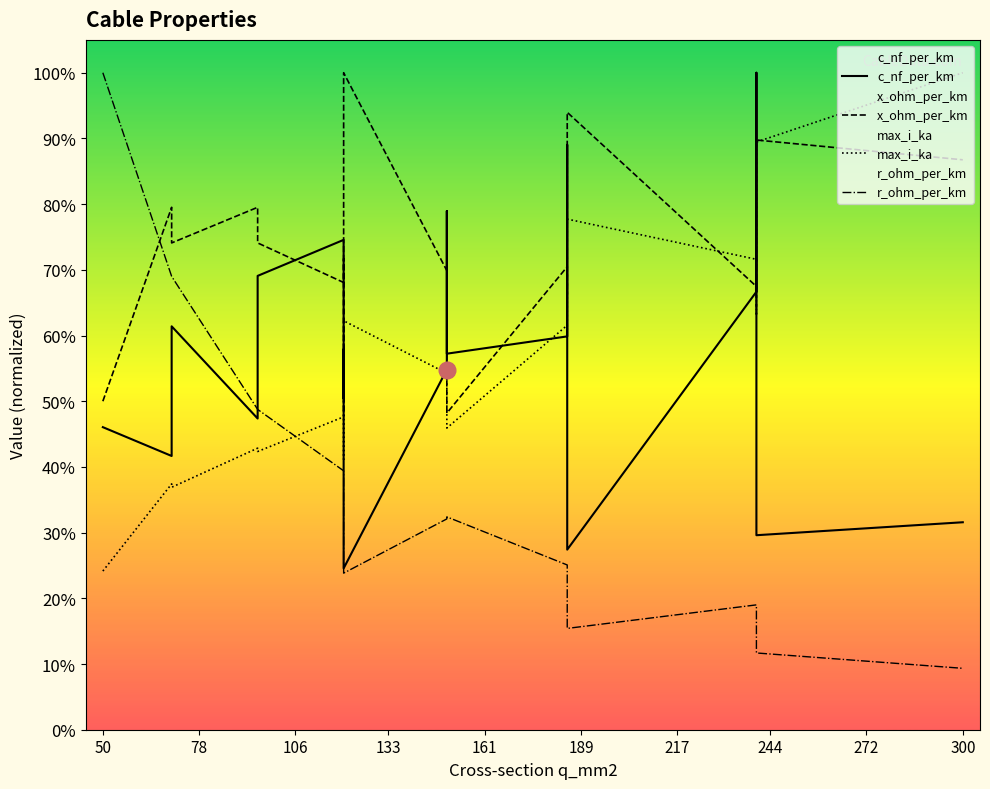

What are all the series names shown in the legend?

c_nf_per_km, x_ohm_per_km, max_i_ka, r_ohm_per_km